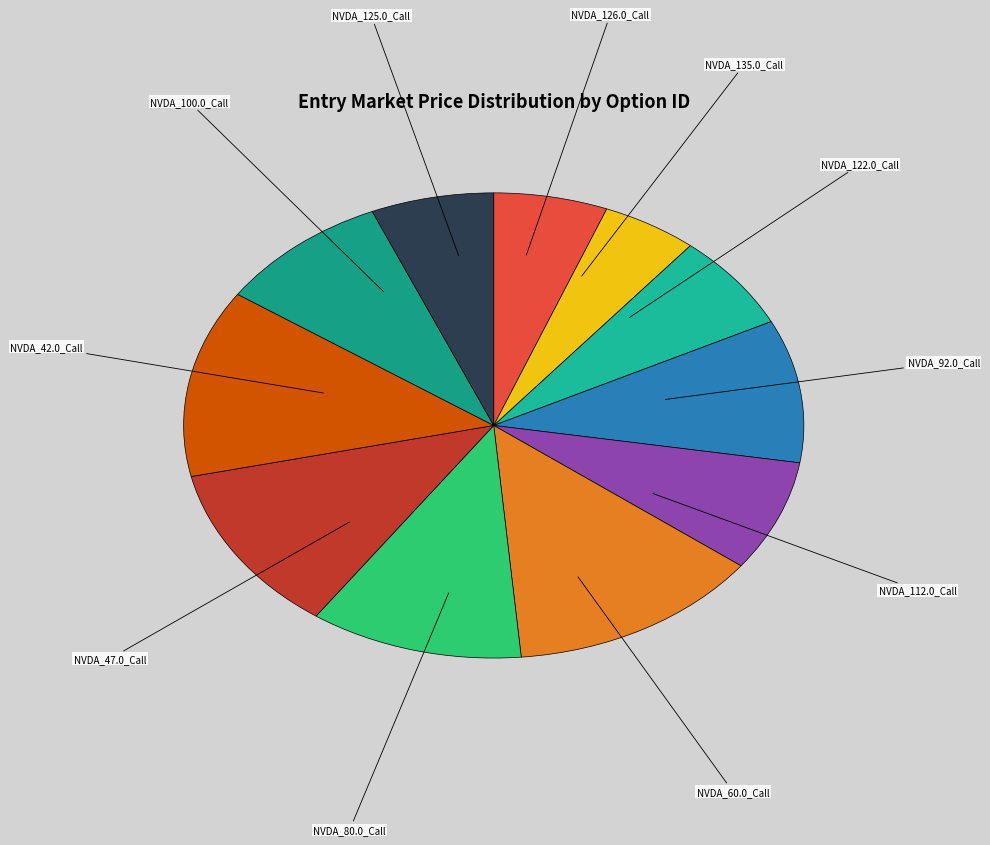

Do NVDA_100.0_Call and NVDA_125.0_Call together represent more than half of the pie?

No